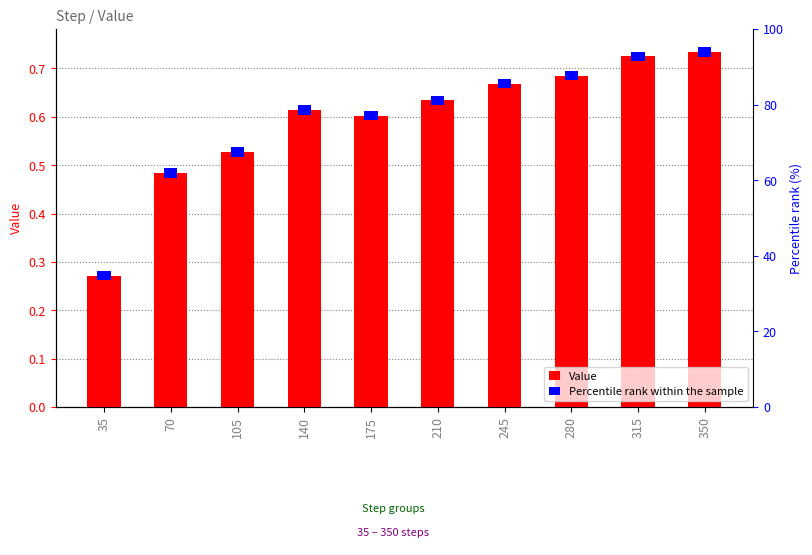

How many bars are there in total?

20